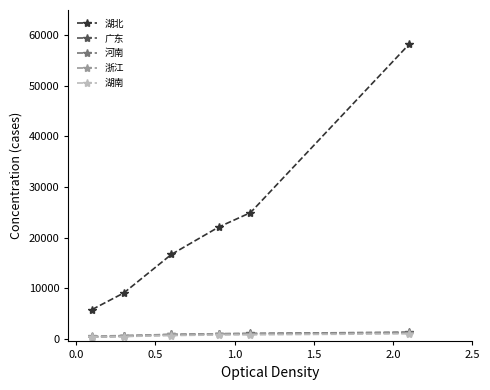

How many values in the 湖南 series are below 772?

3